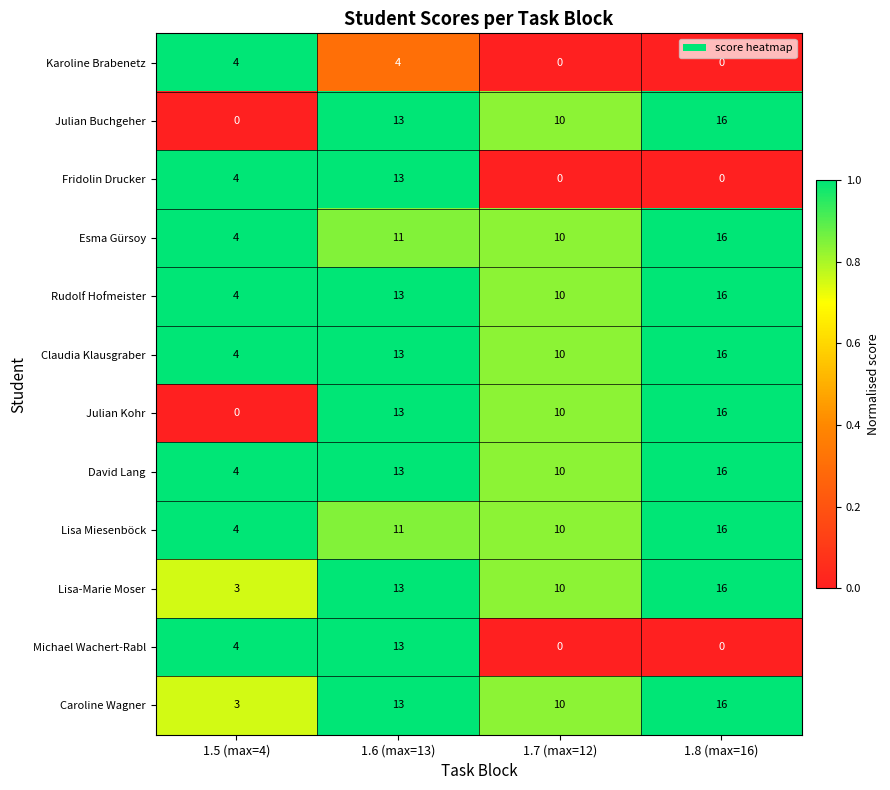

What is the sum of all Julian Buchgeher values?

39